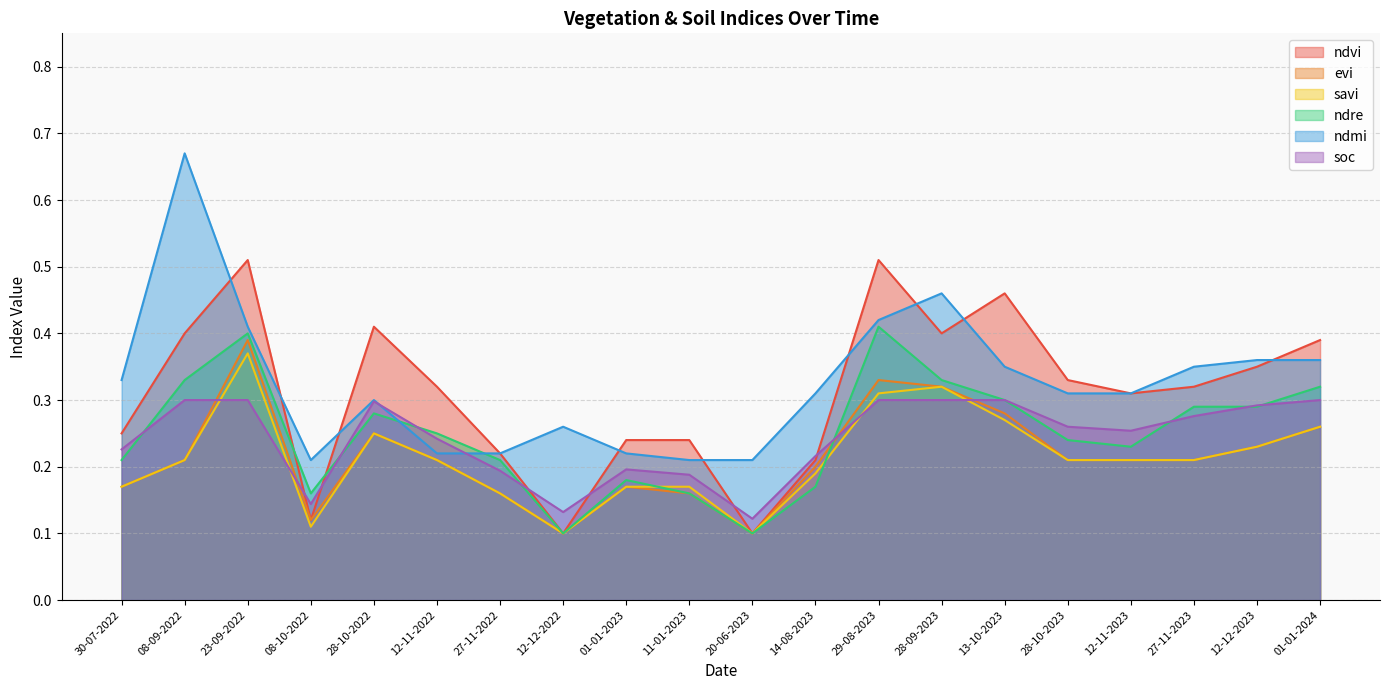

What is the sum of the evi values at 14-08-2023 and 08-09-2022?

0.4